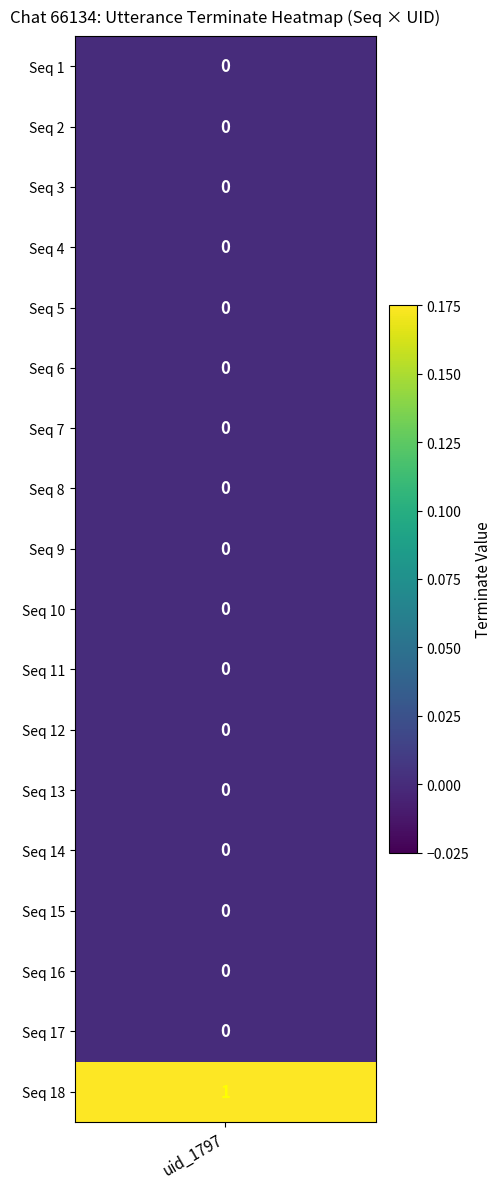

At how many categories does at least one series exceed 0?

1